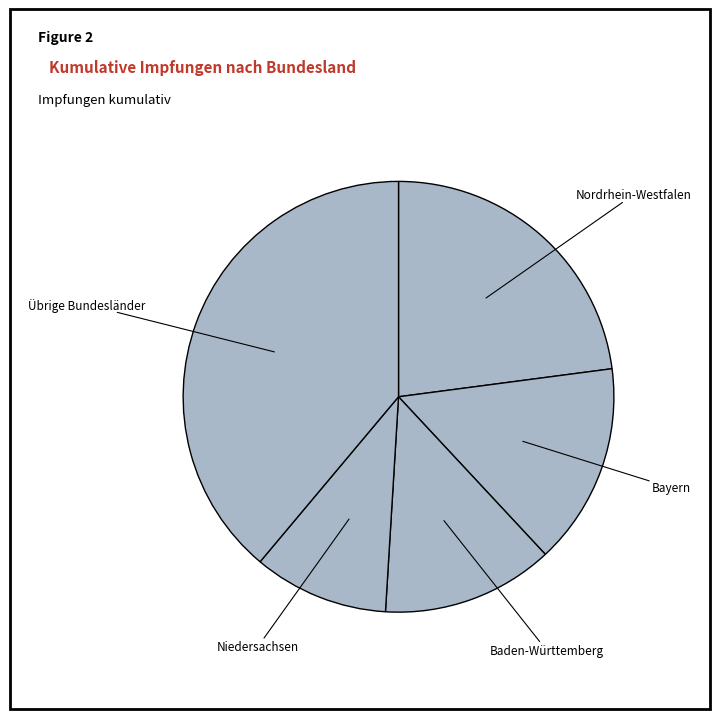

Is it true that Nordrhein-Westfalen is 14% of the pie?

False